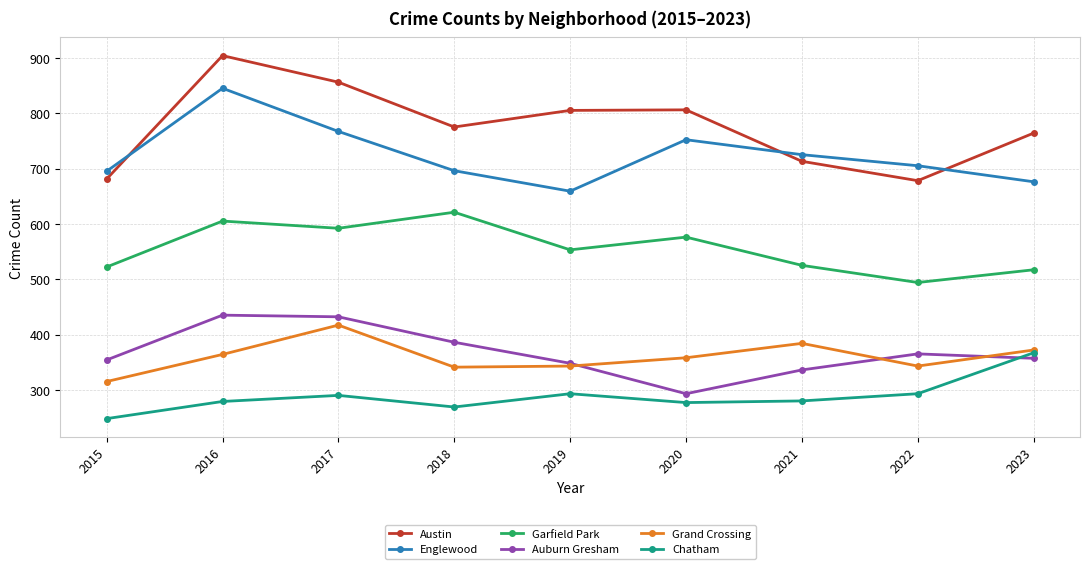

Where does the Garfield Park series first go above 553?

2016